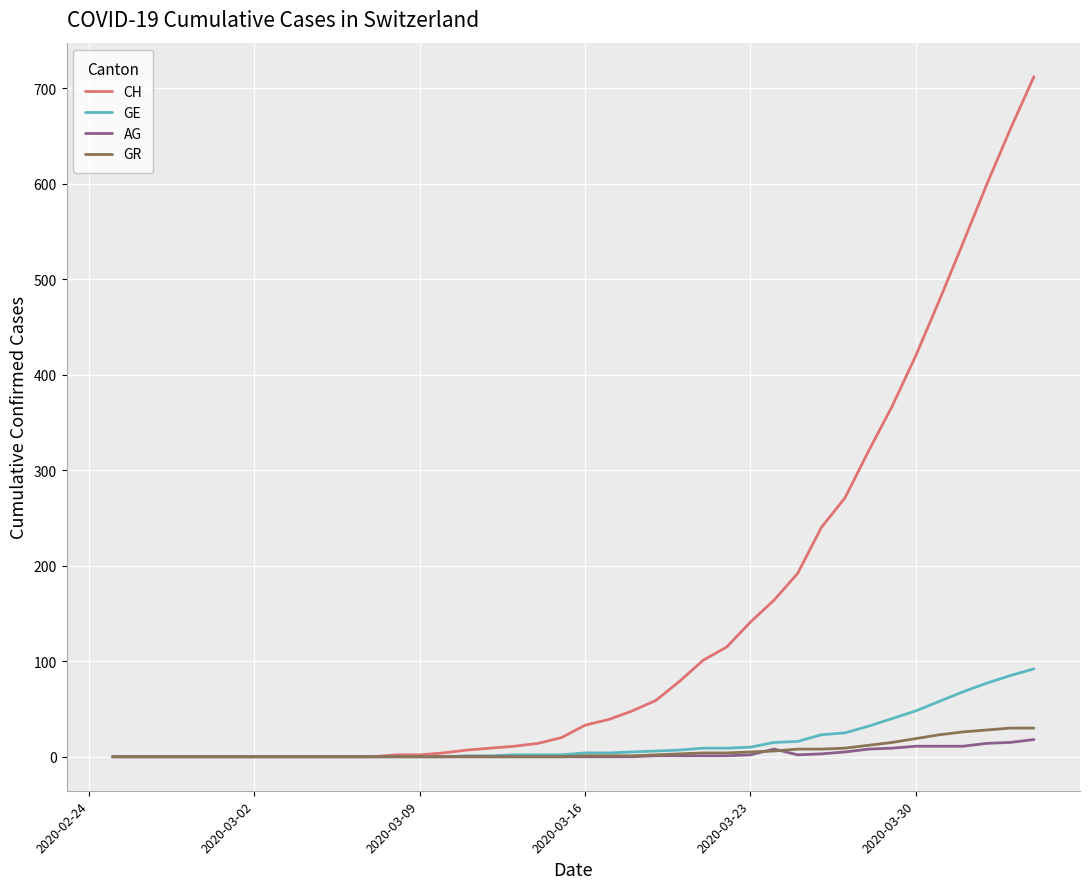

Which series has the widest spread of values?

CH